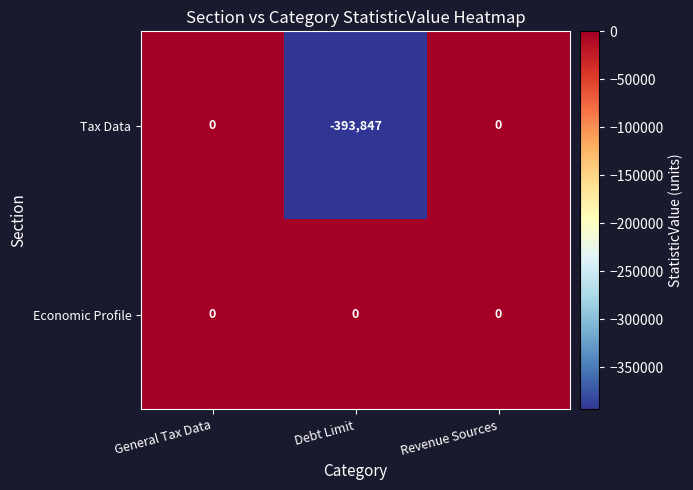

How many Tax Data values are between -393847 and 0?

3